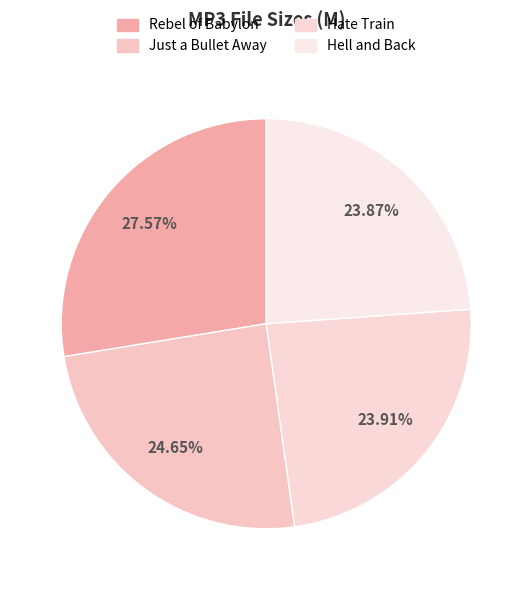

How many segments does this pie chart have?

4